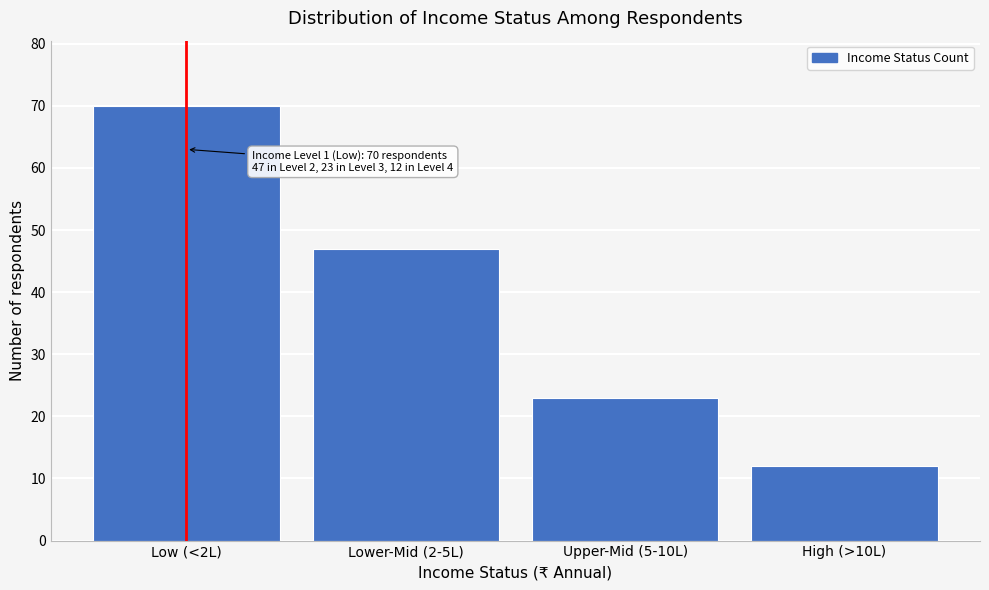

Reading left to right, extract all data points from this chart.

Low (<2L)=70	Lower-Mid (2-5L)=47	Upper-Mid (5-10L)=23	High (>10L)=12